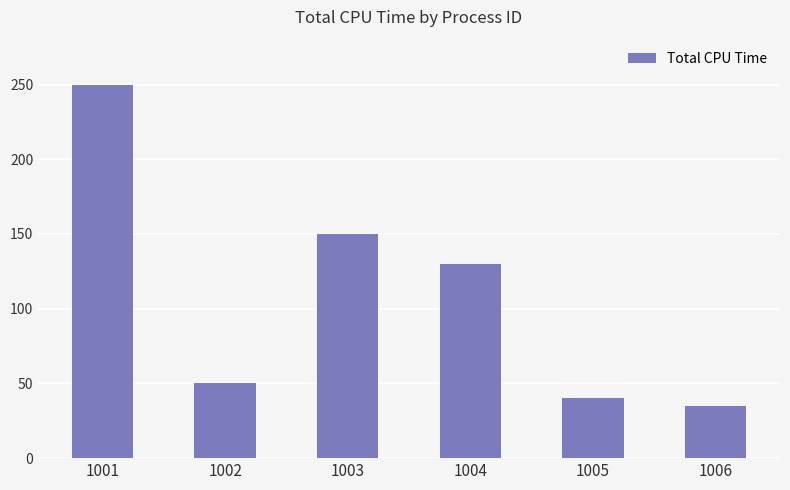

Between 1002 and 1005, which is larger?

1002